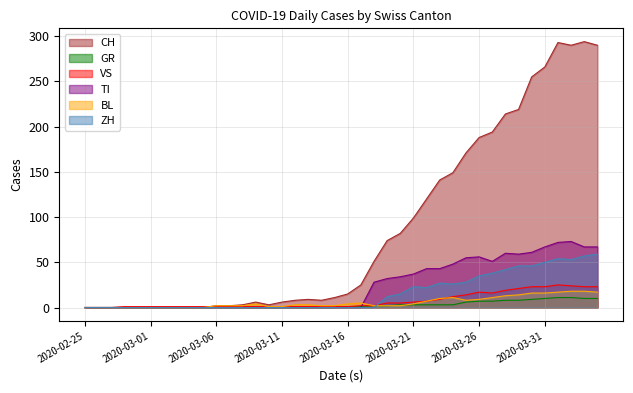

Which series has the largest range (max minus min)?

CH